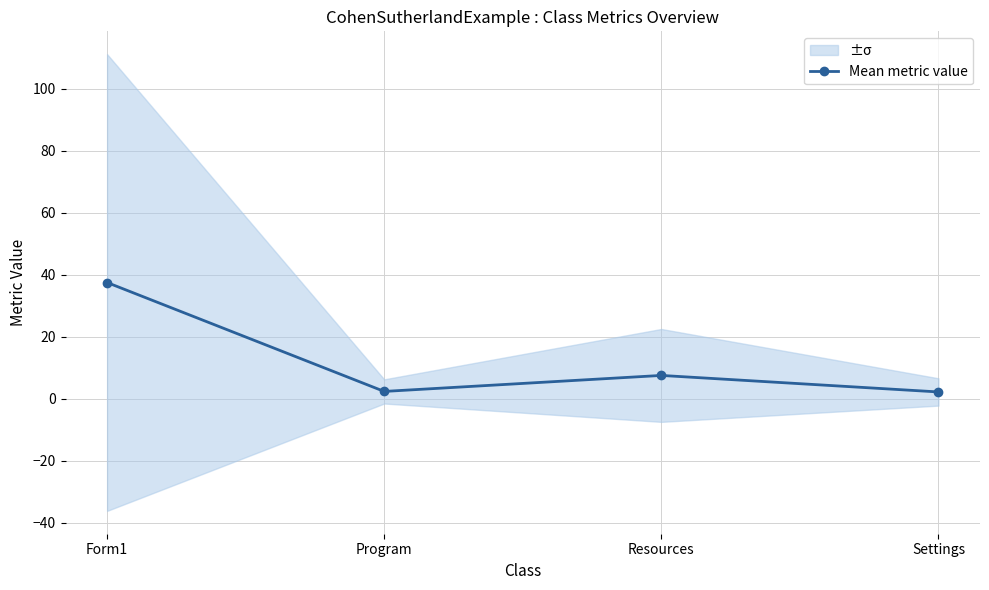

What is the label of the 4th point from the right?

Form1